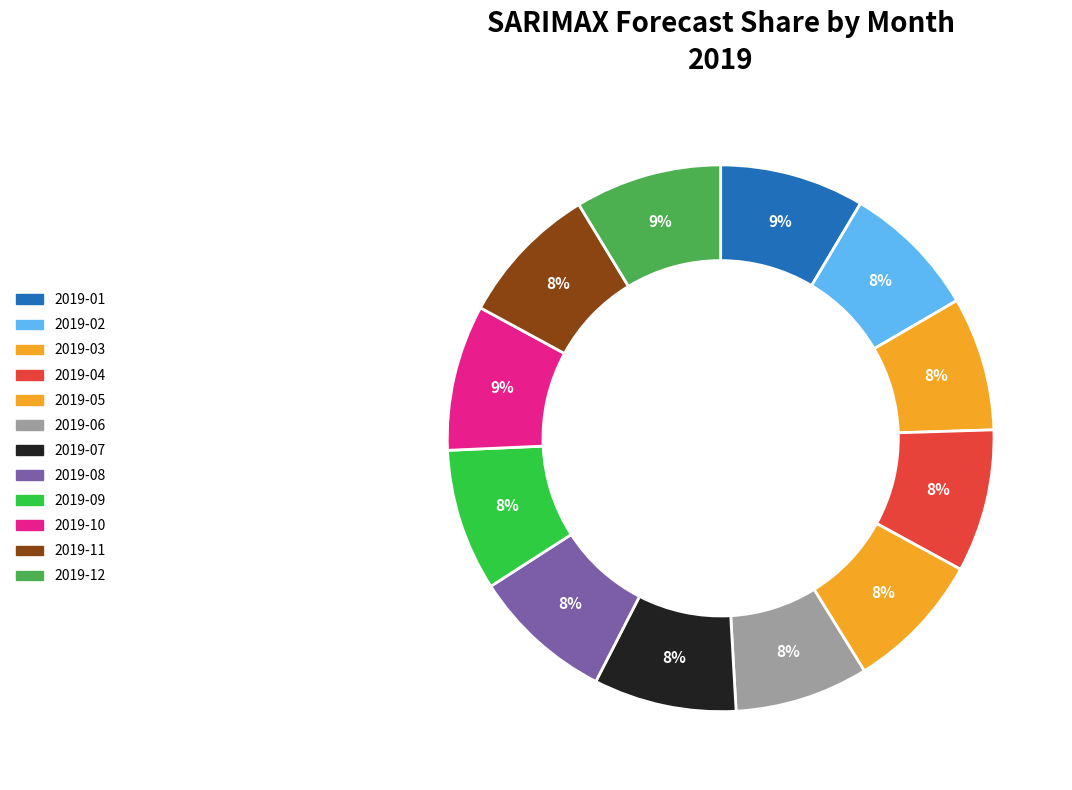

The 2019-02 slice represents 1% of the pie. True or false?

False